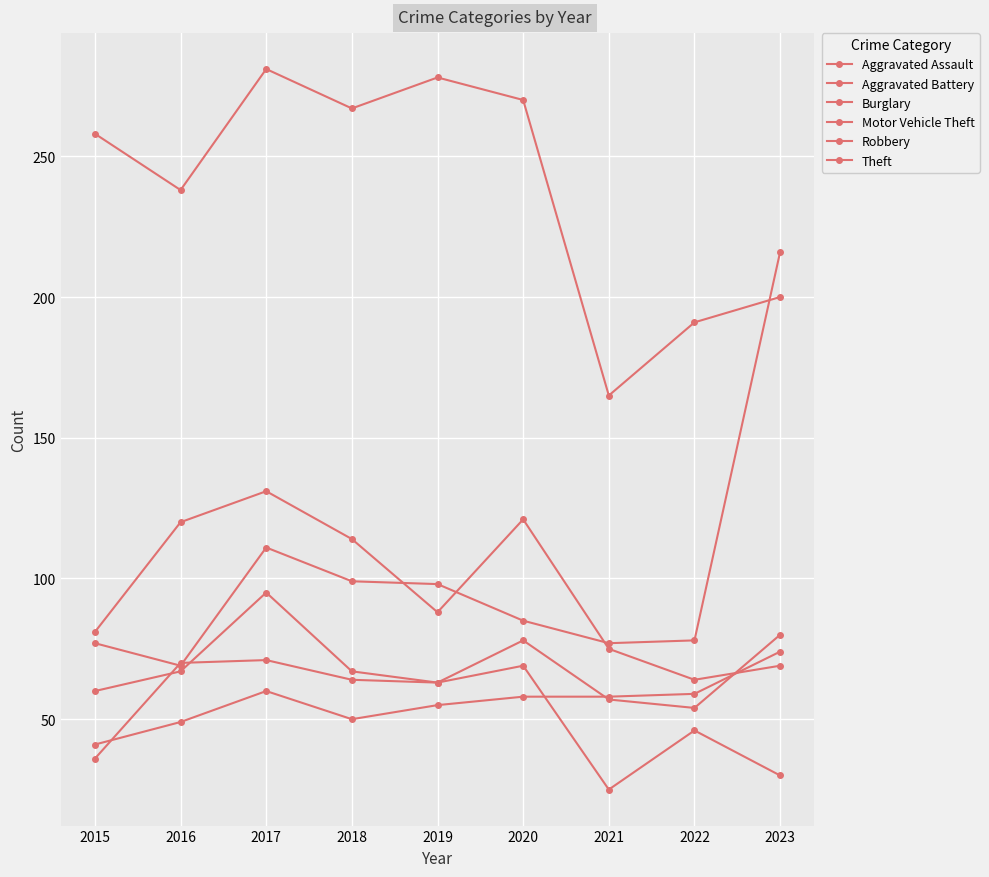

What is the total value across all series at 2019?

645